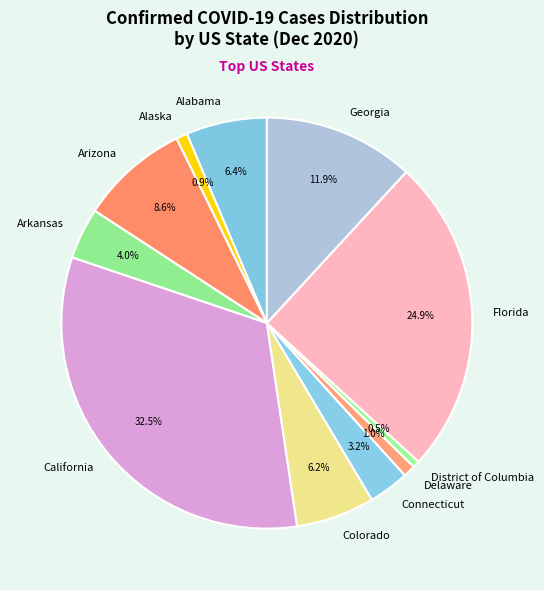

Which slice is the largest?

California